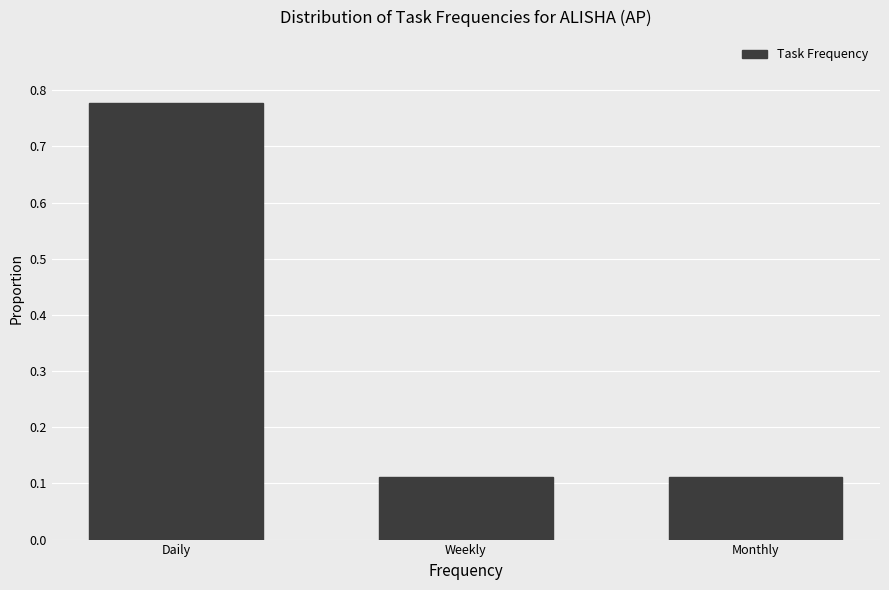

What is the change in value from Daily to Weekly?

-0.7